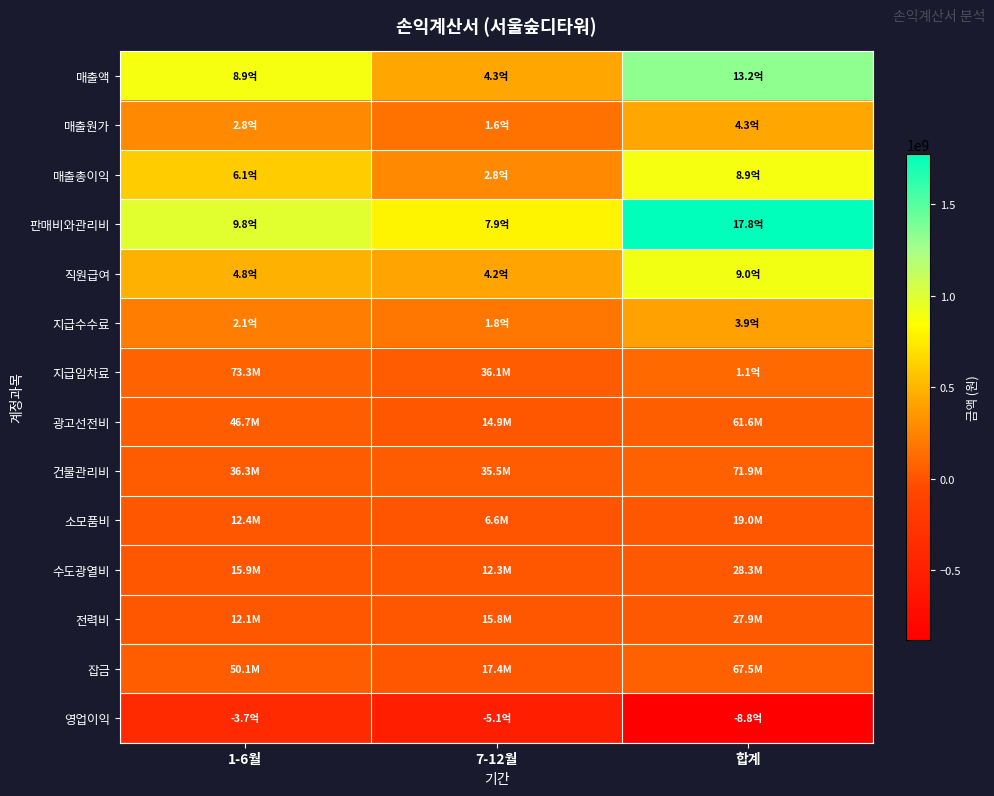

What is the minimum value shown in the chart?

-883343075